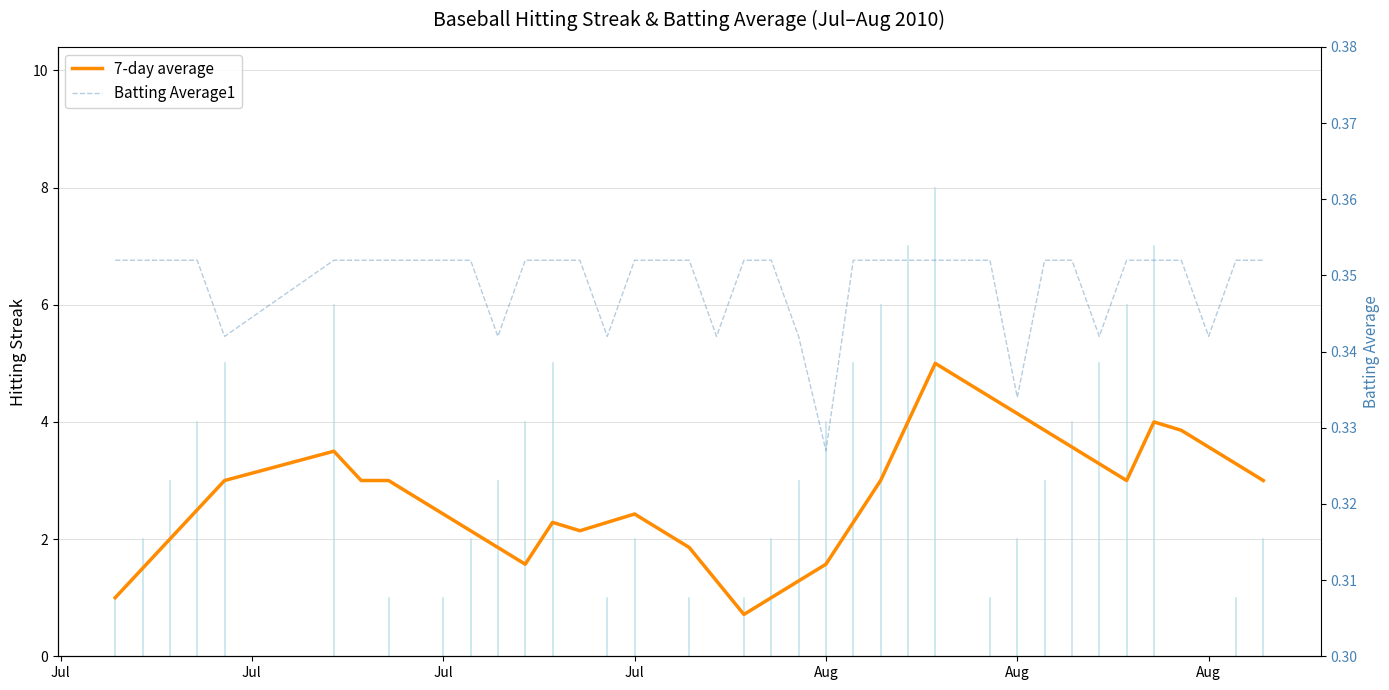

What is the greatest value displayed?

5.0